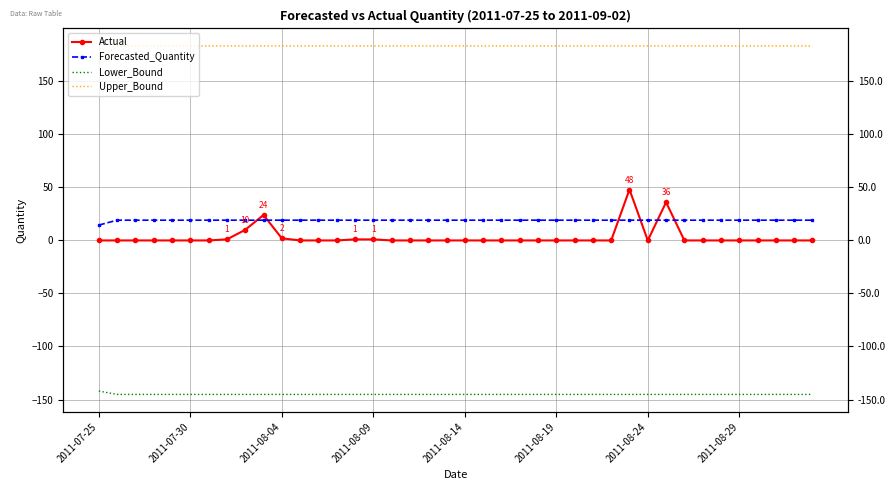

What are all the series names shown in the legend?

Actual, Forecasted_Quantity, Lower_Bound, Upper_Bound